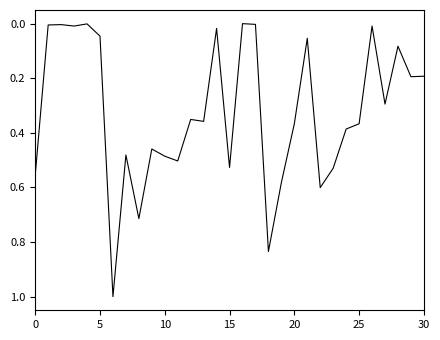

What is the difference between the maximum and minimum values?

1.0